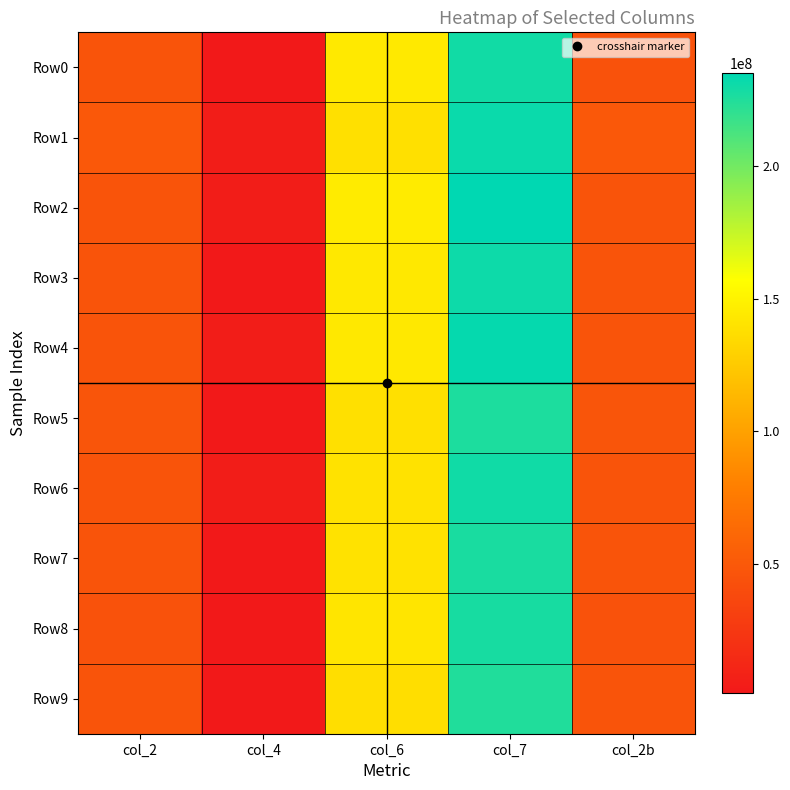

Reading left to right, transcribe all the data shown in this chart.

Row0: col_2=45986292	col_4=989375	col_6=143848208	col_7=229597959	col_2b=45155208
Row1: col_2=49152166	col_4=4307583	col_6=138605916	col_7=232003042	col_2b=49152166
Row2: col_2=46219792	col_4=4379833	col_6=145017375	col_7=235370583	col_2b=46219792
Row3: col_2=46319291	col_4=1299667	col_6=143254000	col_7=231099333	col_2b=46319291
Row4: col_2=46211333	col_4=4269666	col_6=143390250	col_7=233413875	col_2b=46211333
Row5: col_2=47384333	col_4=1074750	col_6=138576709	col_7=226655792	col_2b=47384333
Row6: col_2=46239834	col_4=4220375	col_6=139755333	col_7=230168750	col_2b=46239834
Row7: col_2=46367792	col_4=1063125	col_6=139980875	col_7=227380250	col_2b=46367792
Row8: col_2=45285375	col_4=1210000	col_6=141621833	col_7=227757542	col_2b=45285375
Row9: col_2=46490125	col_4=1101500	col_6=137342625	col_7=224853042	col_2b=46490125